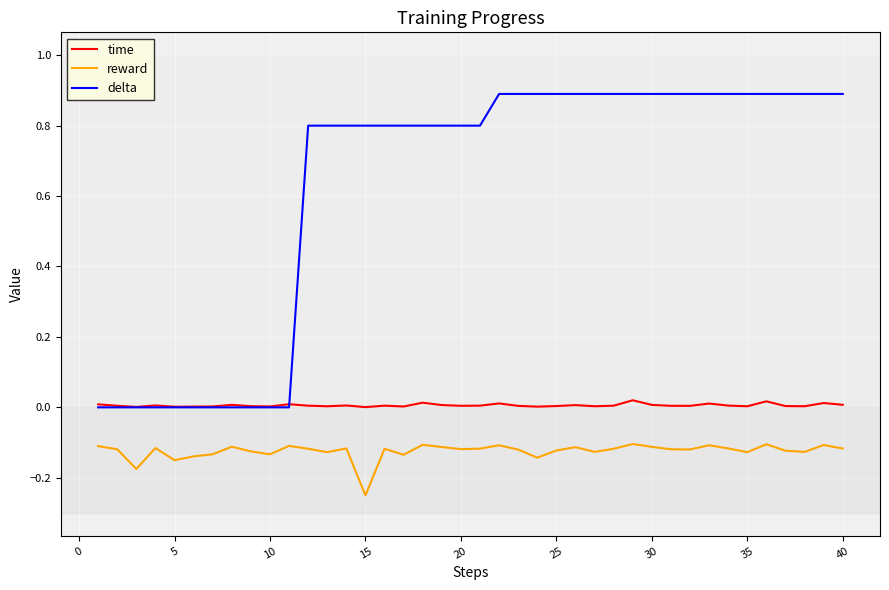

What is the maximum value shown in the chart?

0.9